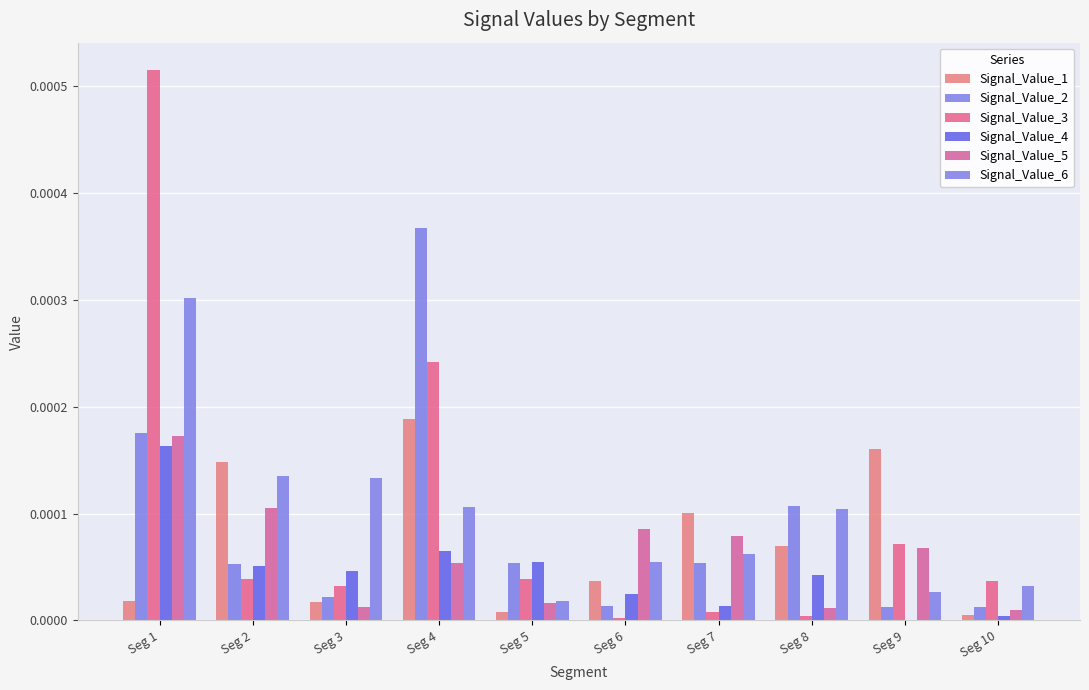

Between Seg 1 and Seg 2, which series saw the biggest shift?

Signal_Value_3